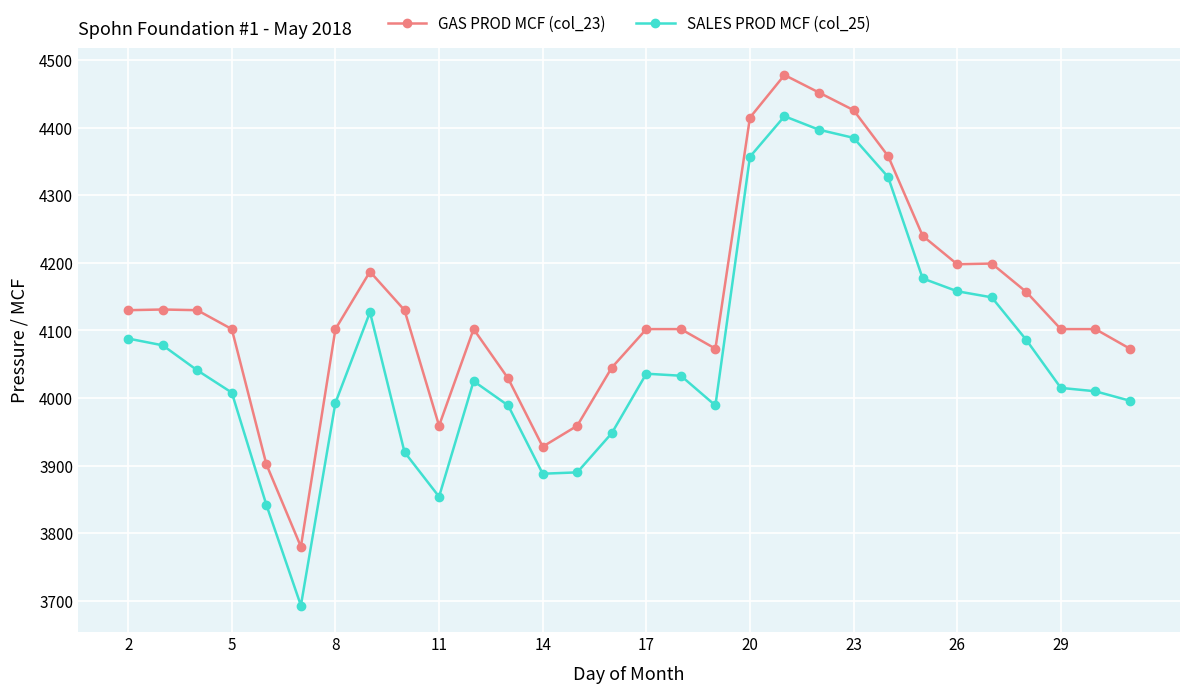

True or false: GAS PROD MCF (col_23) and SALES PROD MCF (col_25) intersect in this chart.

False